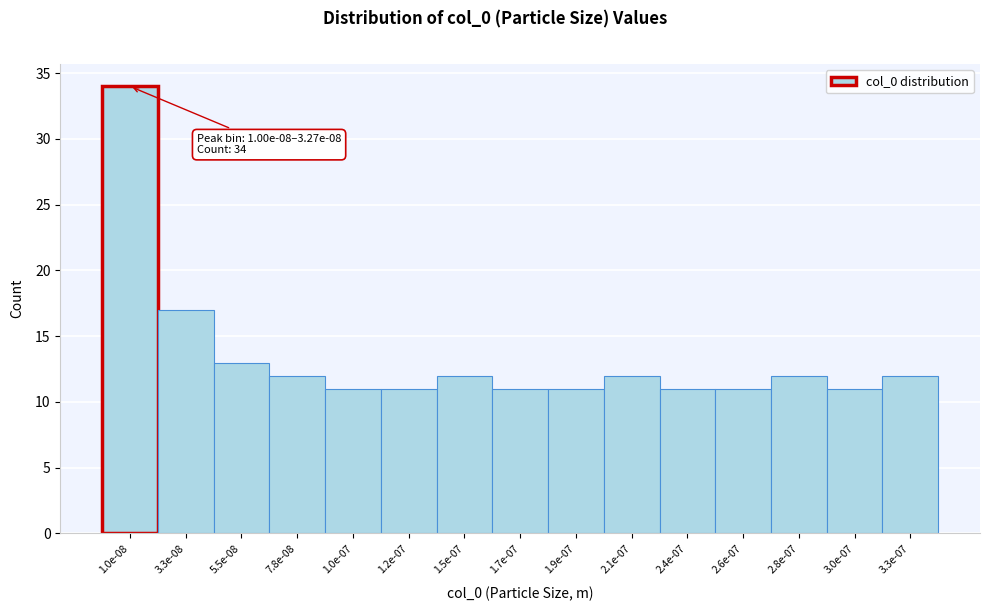

Reading left to right, what are all the values shown in this chart?

34	17	13	12	11	11	12	11	11	12	11	11	12	11	12